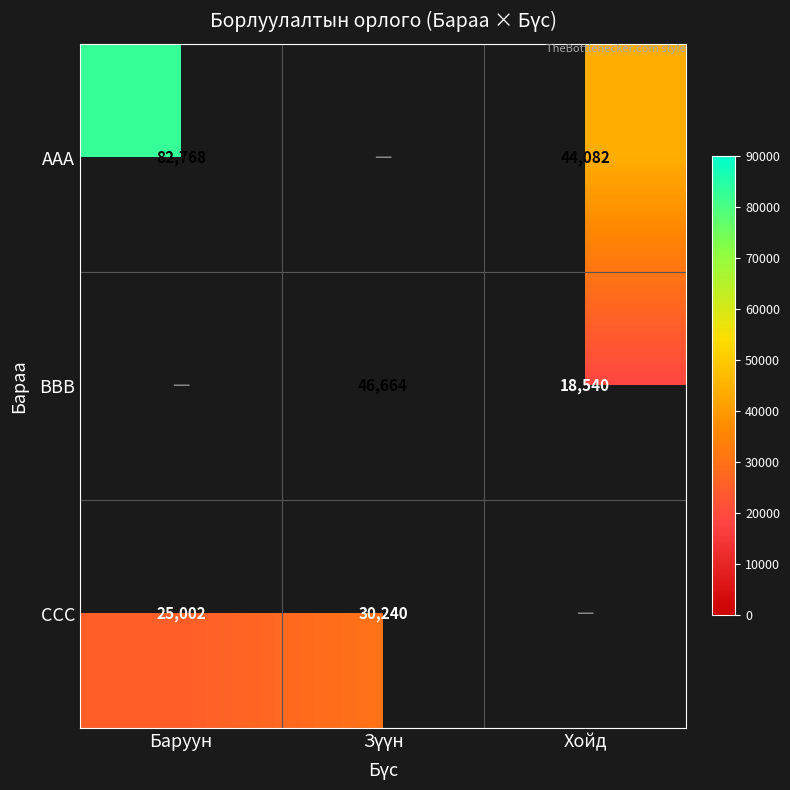

Is the value of BBB at Хойд greater than the value of CCC at Баруун?

No